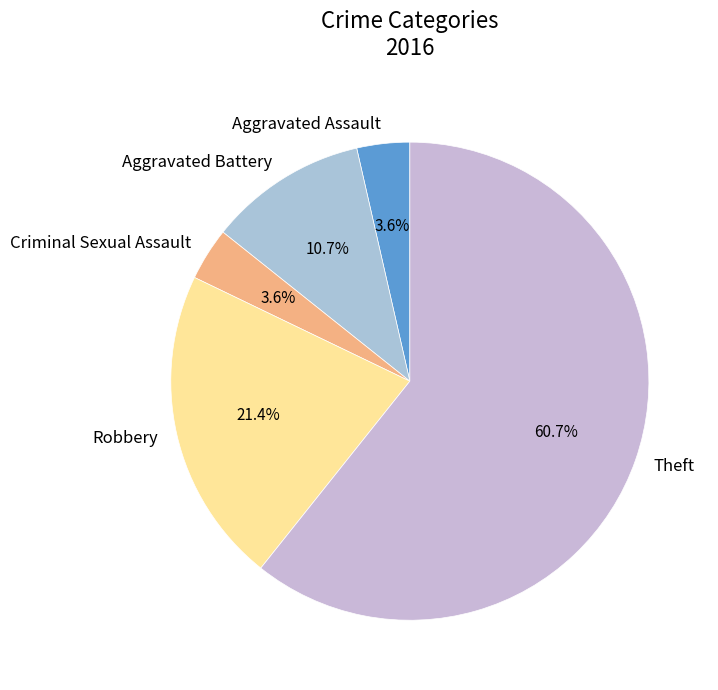

Is there any slice that represents more than half of the pie?

Yes